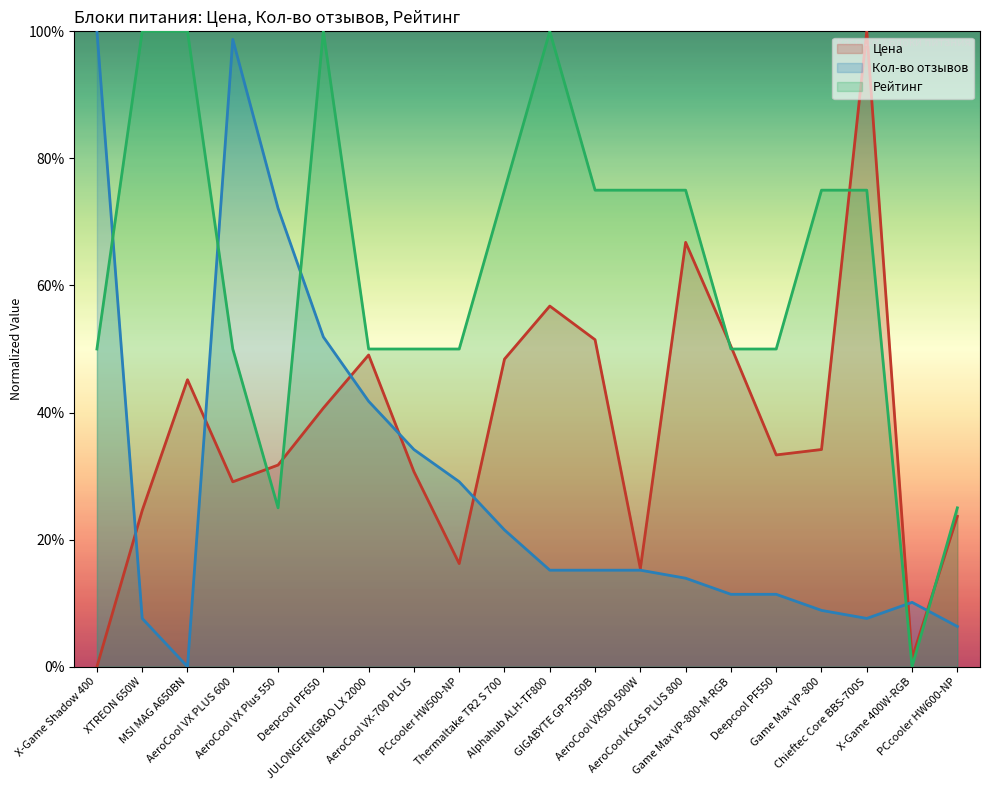

How many values in the Рейтинг series are below 75?

10